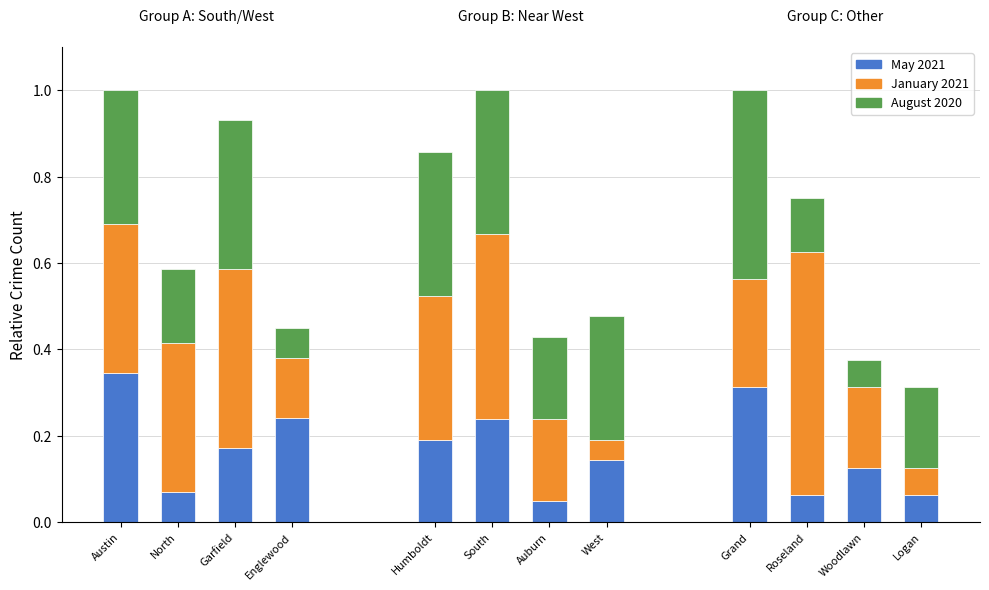

What is the value of the August 2020 bar at the 3rd from the left?

0.3